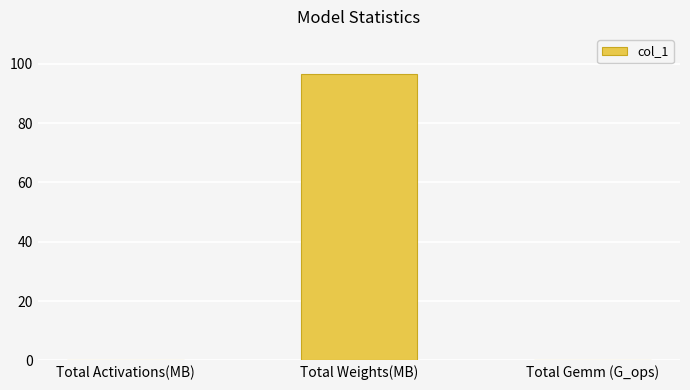

Between Total Gemm (G_ops) and Total Weights(MB), which is larger?

Total Weights(MB)